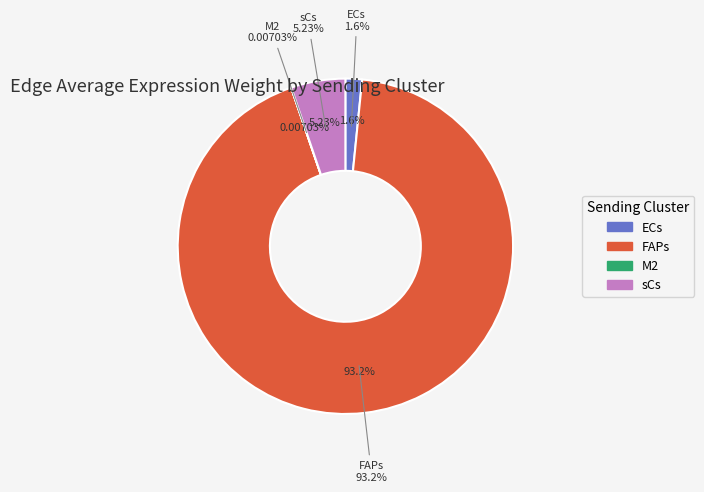

How many slices are in this pie chart?

4